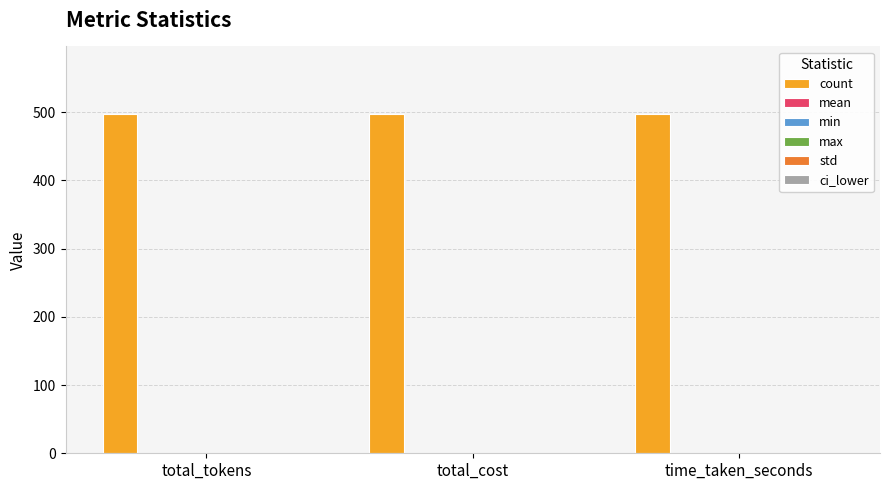

How many categories are shown in the chart?

3